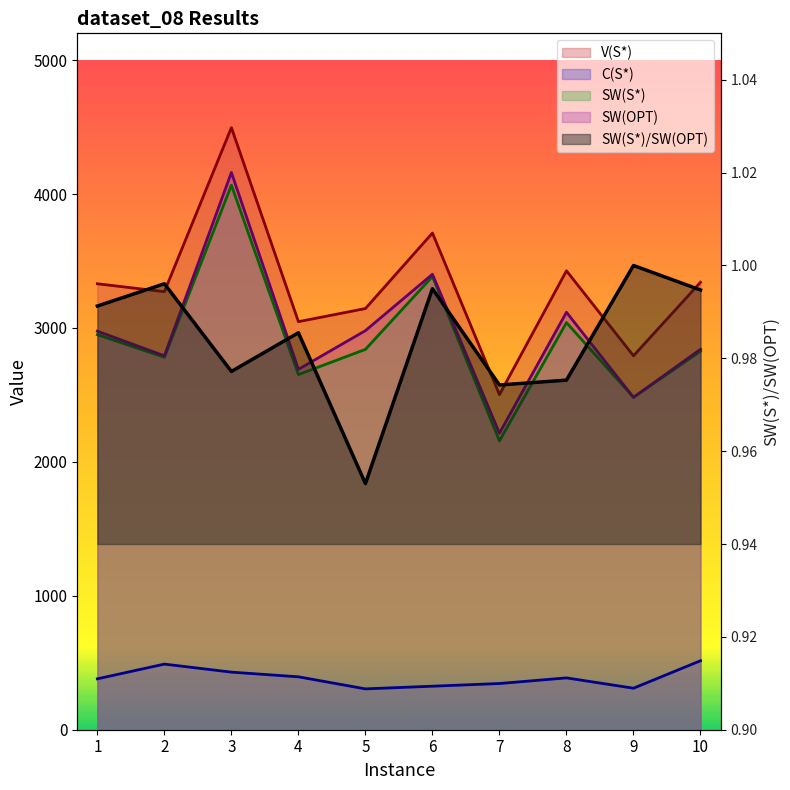

Reading left to right, list all the values displayed in this chart.

V(S*): 1=3330.0	2=3271.0	3=4496.0	4=3047.0	5=3145.0	6=3709.0	7=2502.0	8=3427.0	9=2792.0	10=3341.0
C(S*): 1=380.0	2=490.0	3=430.0	4=395.0	5=305.0	6=325.0	7=345.0	8=387.0	9=310.0	10=515.0
SW(S*): 1=2950.0	2=2781.0	3=4066.0	4=2652.0	5=2840.0	6=3384.0	7=2157.0	8=3040.0	9=2482.0	10=2826.0
SW(OPT): 1=2976.0	2=2792.0	3=4161.0	4=2691.0	5=2980.0	6=3401.0	7=2214.0	8=3117.0	9=2482.0	10=2841.0
SW(S*)/SW(OPT): 1=1.0	2=1.0	3=1.0	4=1.0	5=1.0	6=1.0	7=1.0	8=1.0	9=1.0	10=1.0